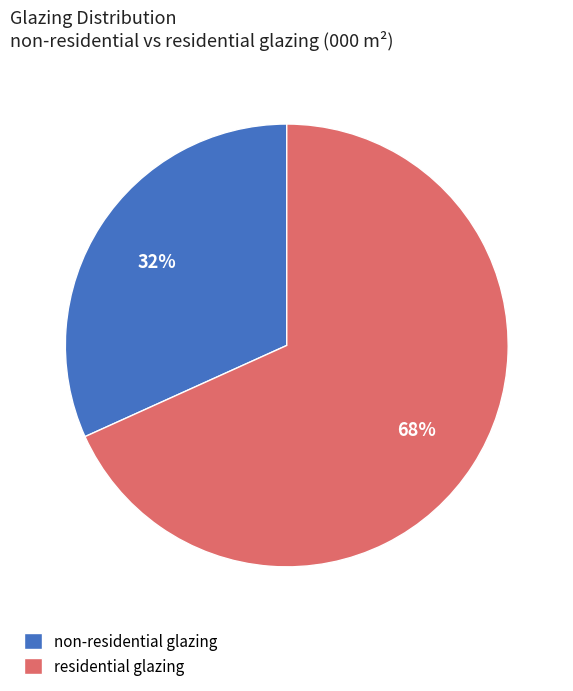

What is the ratio of the value at non-residential glazing to the value at residential glazing?

0.5